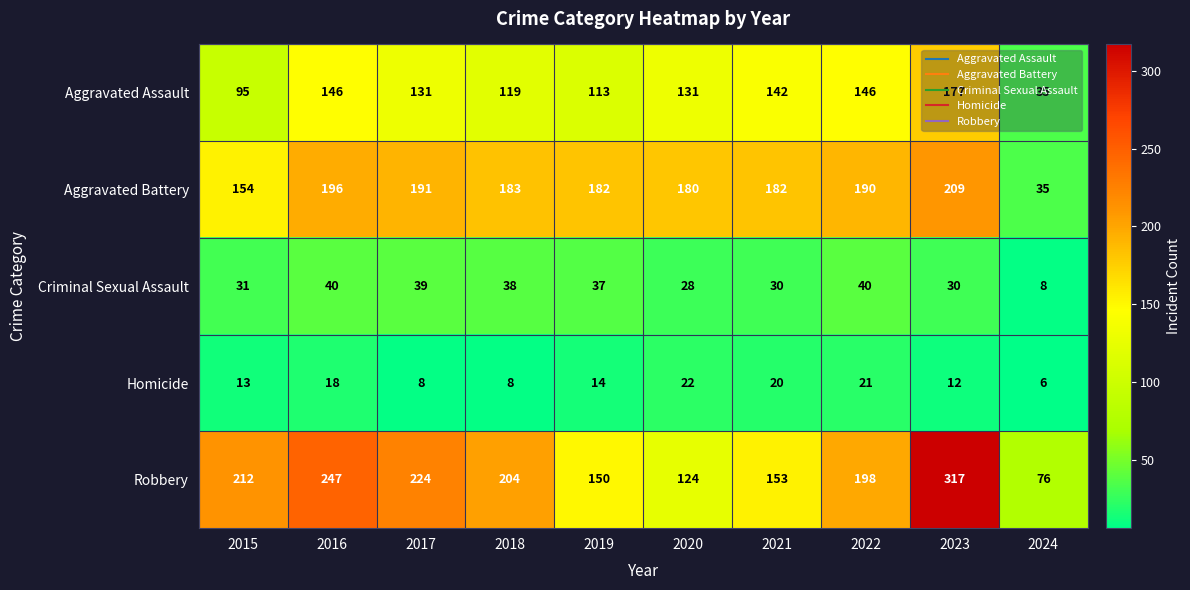

Rank the series by their maximum value, from highest to lowest.

Robbery, Aggravated Battery, Aggravated Assault, Criminal Sexual Assault, Homicide